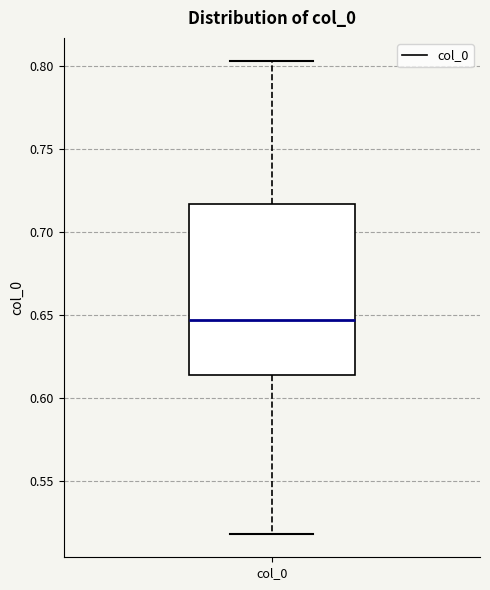

Transcribe this box plot: give where the median line is, the range the box spans, and where the two whiskers end, as read against the y-axis. The values are not printed on the chart, so give them approximately, as read against the axis.

median 0.645, box 0.615 to 0.715, whiskers 0.520 to 0.800